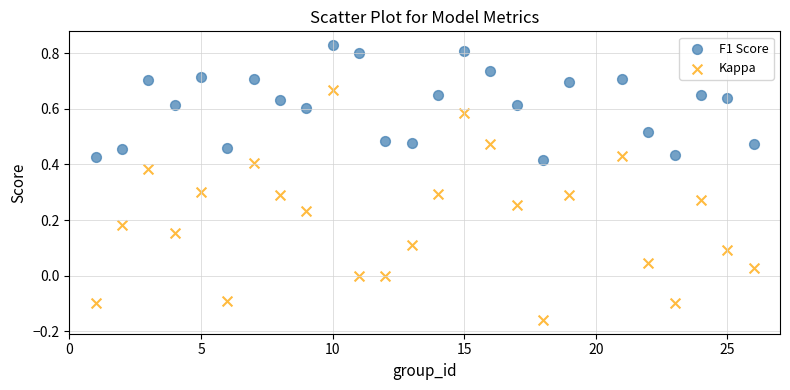

What are all the series names shown in the legend?

F1 Score, Kappa